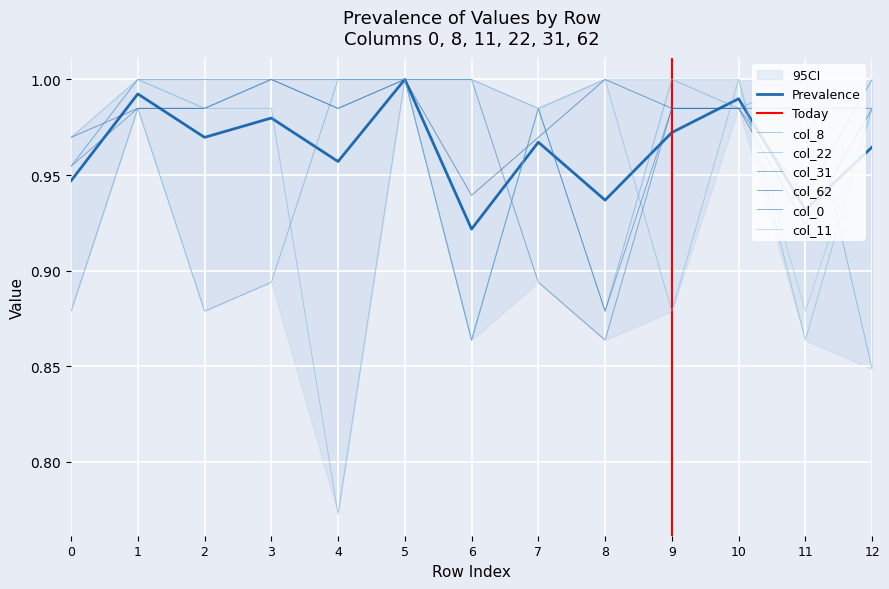

What is the difference between the col_8 values at 10 and 3?

0.1